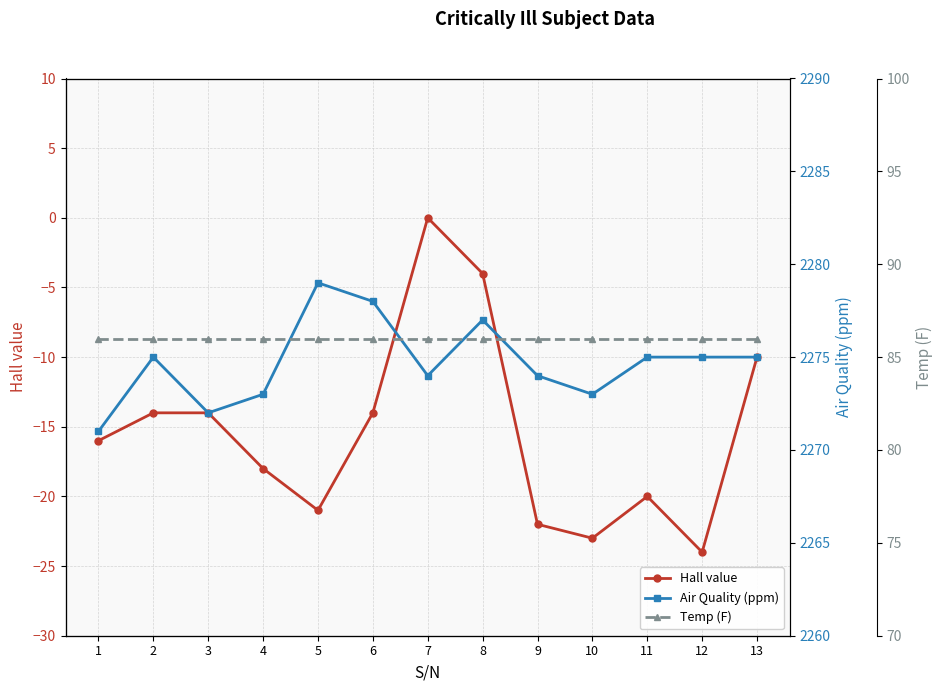

True or false: Hall value and Temp (F) cross at least once.

False